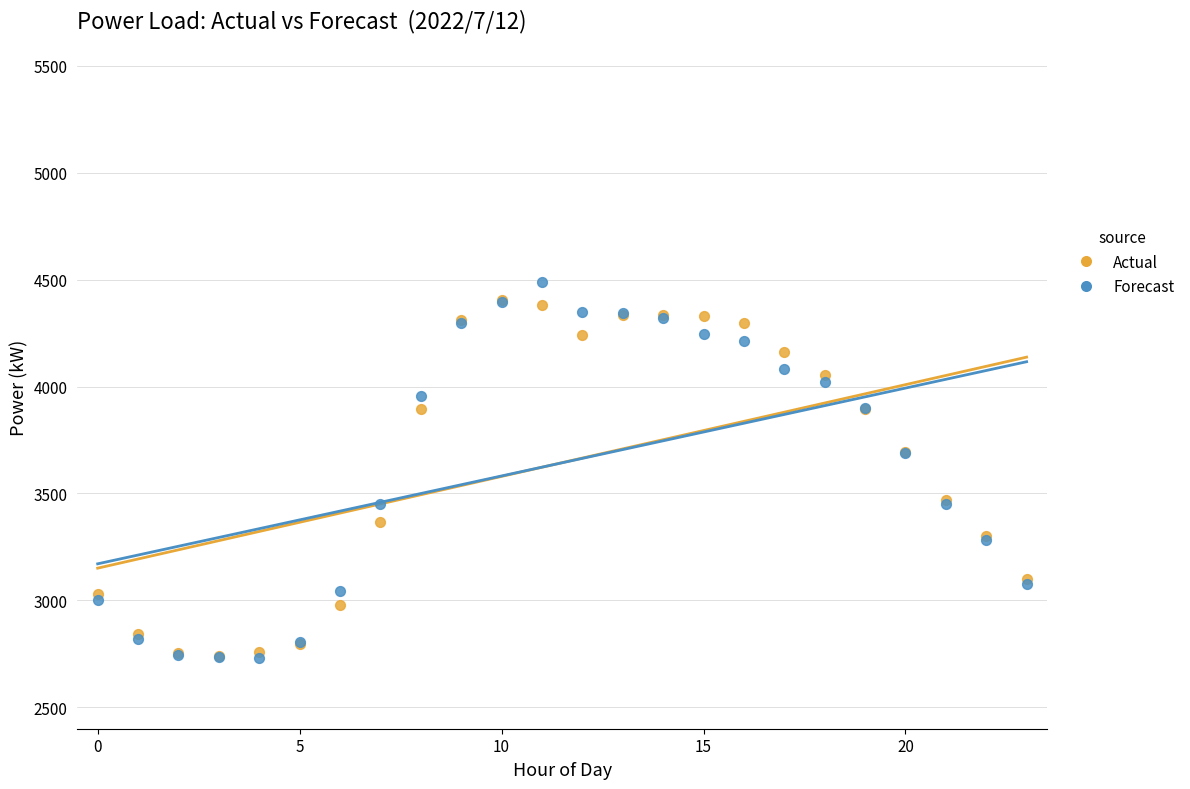

What are all the series names shown in the legend?

Actual, Forecast